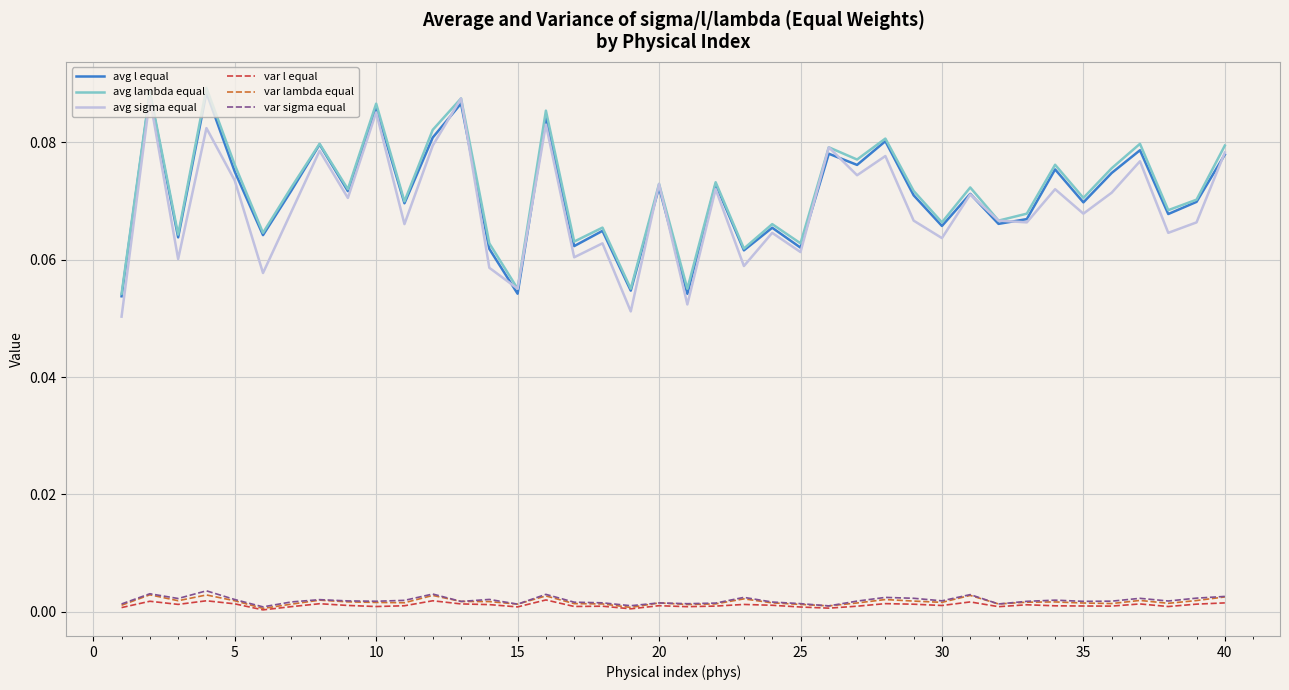

In avg l equal, how many points are lower than both neighbors (excluding endpoints)?

15